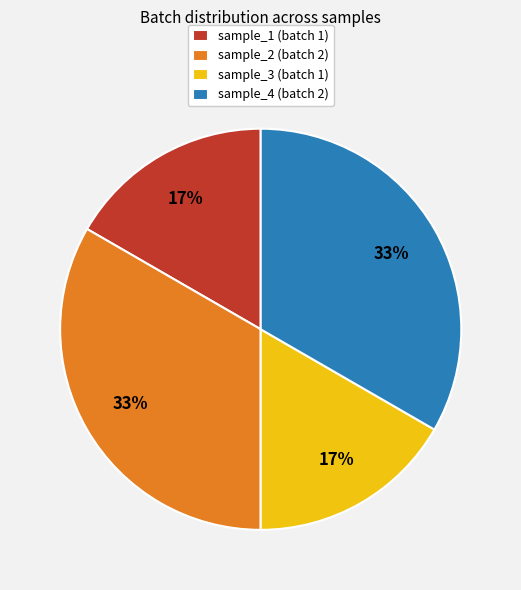

To the nearest percent, what is the average slice percentage?

25%